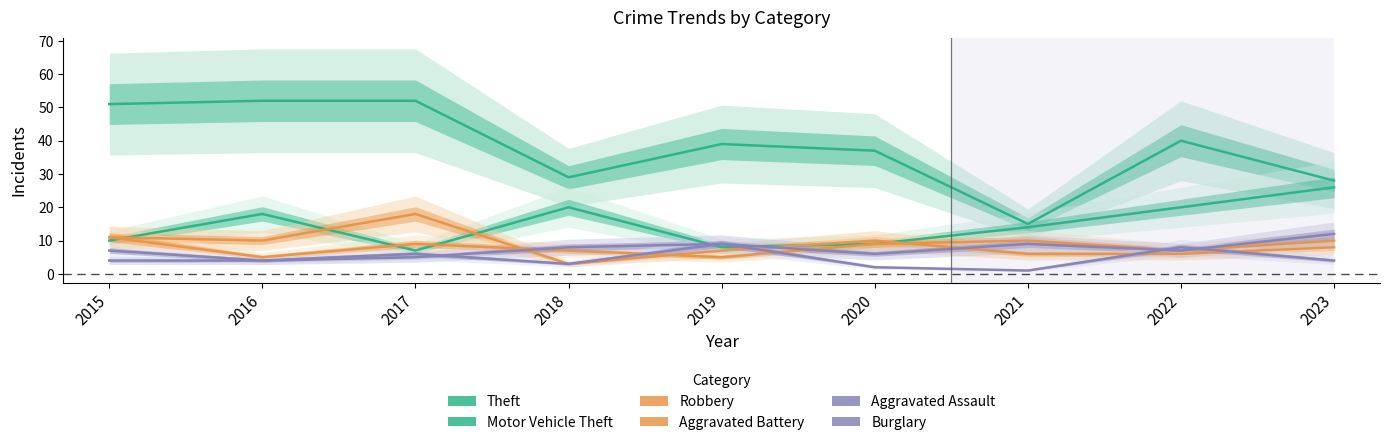

What are all the series names shown in the legend?

Theft, Motor Vehicle Theft, Robbery, Aggravated Battery, Aggravated Assault, Burglary